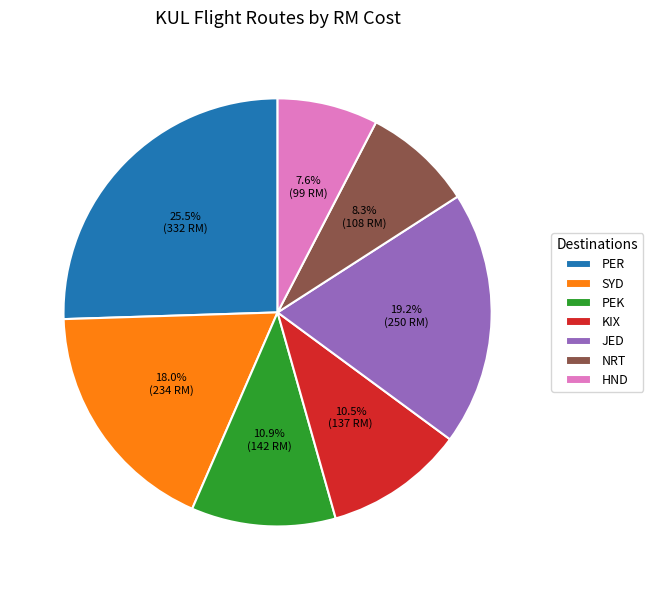

To the nearest percent, what is the difference between the largest and smallest slice percentages?

18%